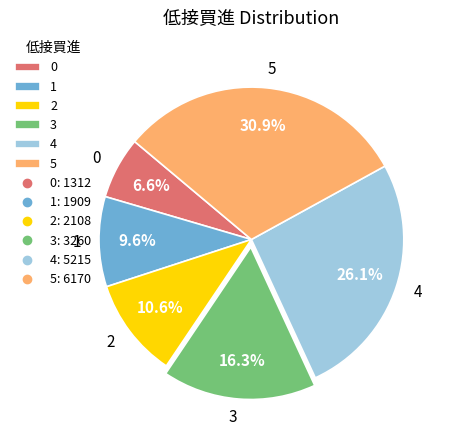

Does 0 account for over 50% of the chart?

No